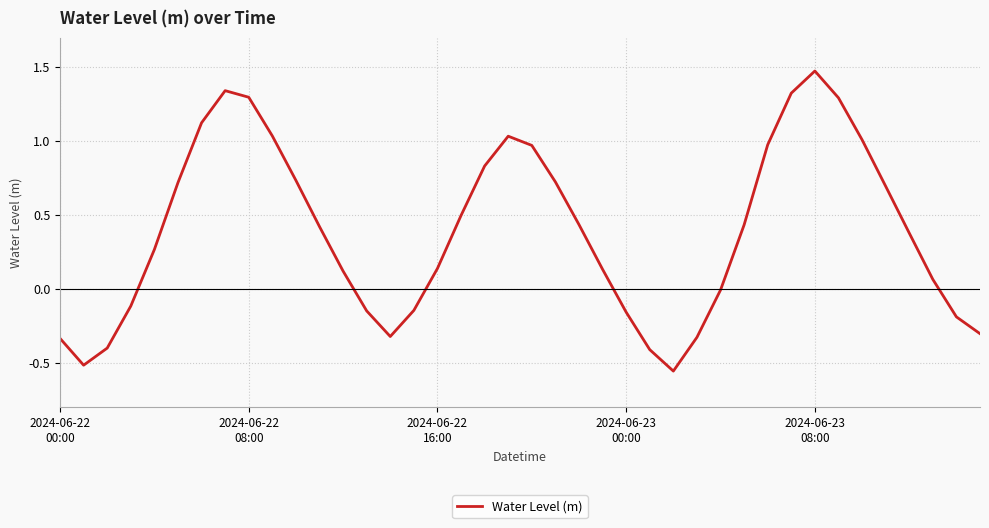

What is the maximum value shown in the chart?

1.5